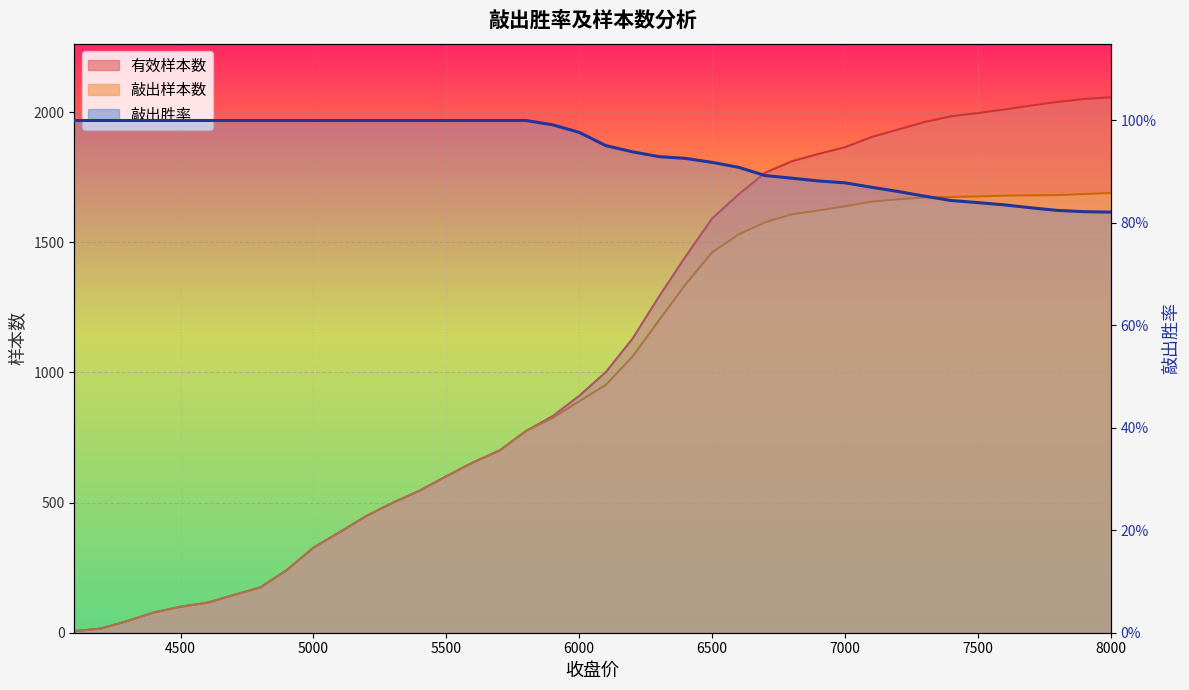

At which category is the sum across all series the highest?

8000